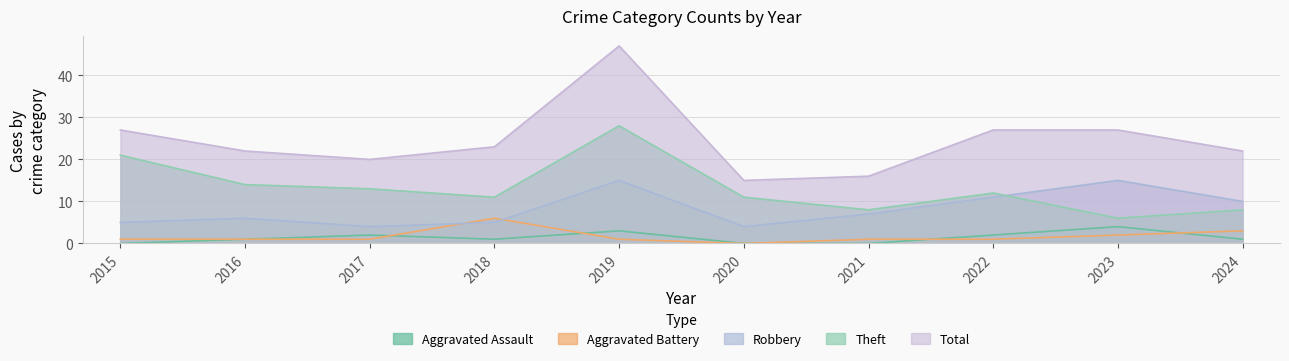

What is the total value across all series at 2019?

94